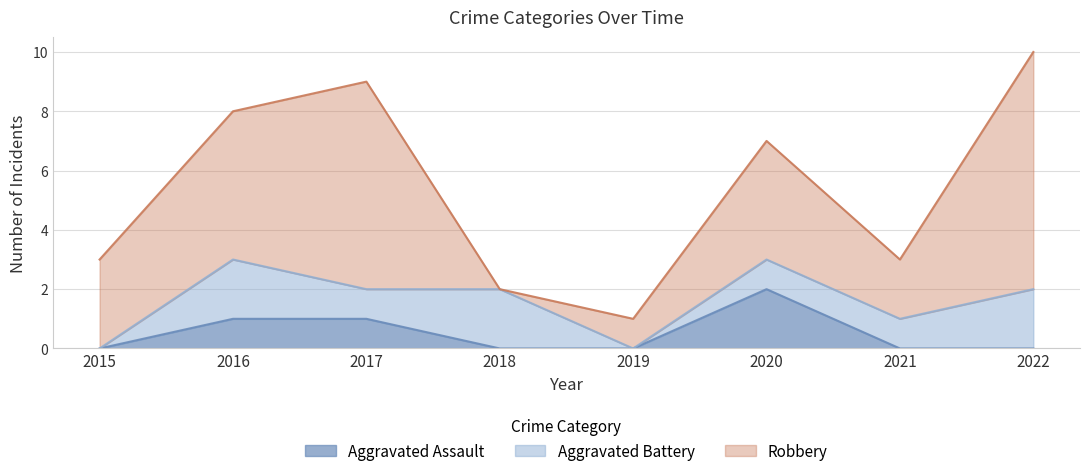

Count the Aggravated Battery values in the range 1 to 2.

6